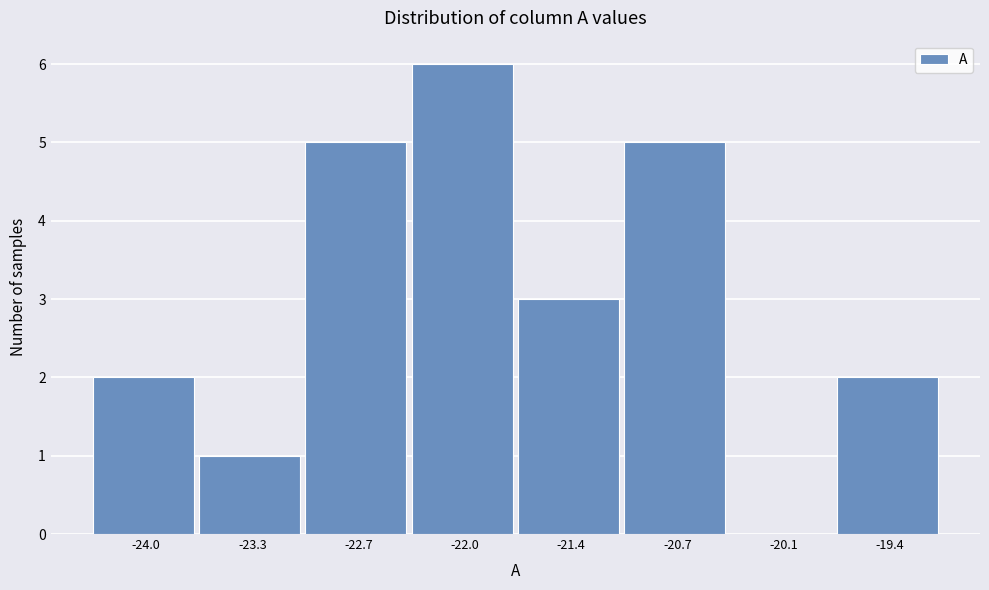

Reading left to right, list all the values displayed in this chart.

-24.0=2	-23.3=1	-22.7=5	-22.0=6	-21.4=3	-20.7=5	-20.1=0	-19.4=2